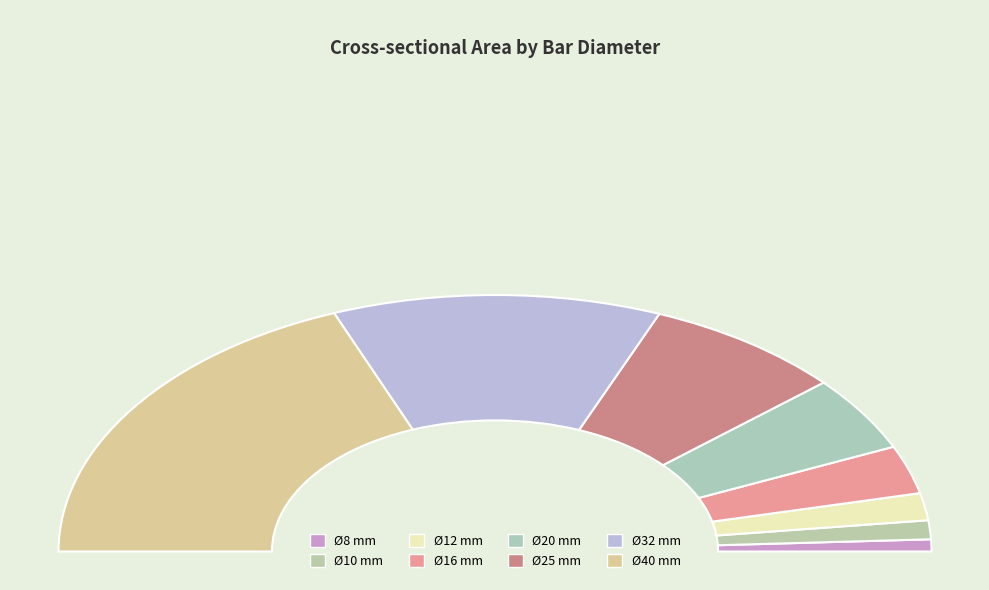

Is the sum of 10 and 32 greater than half?

No